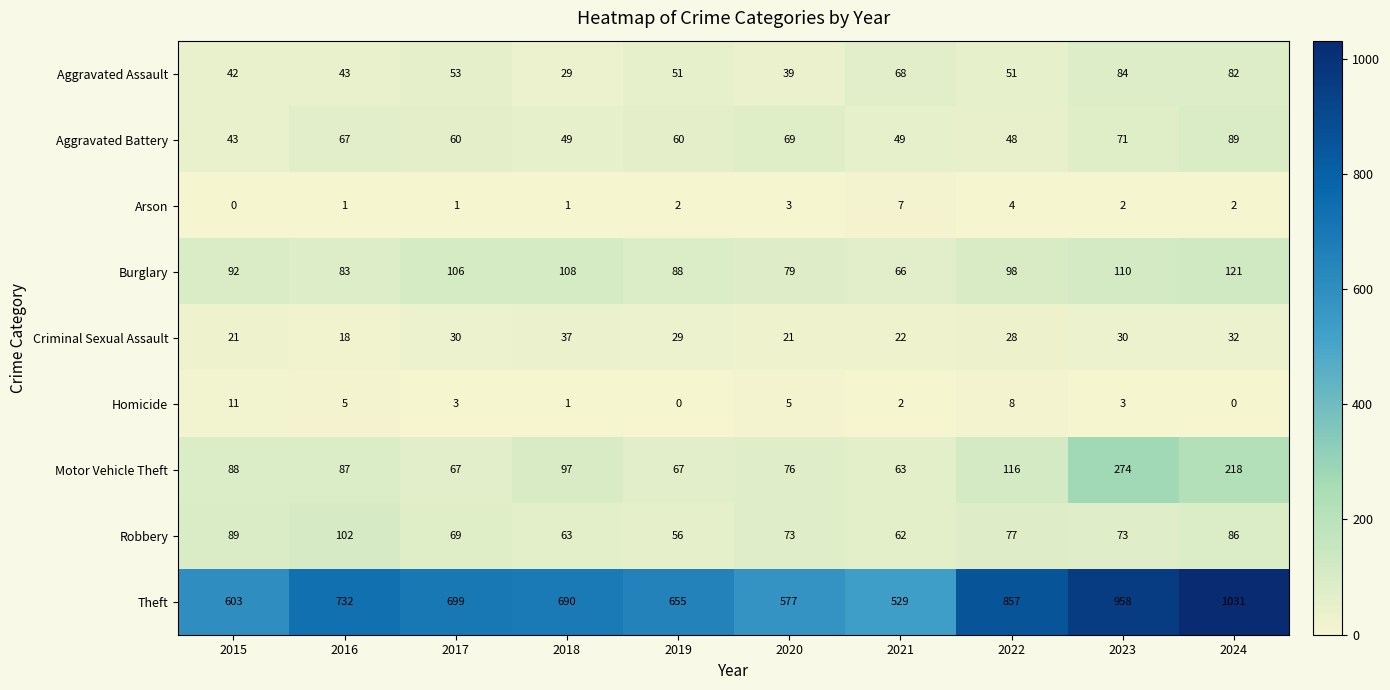

True or false: Criminal Sexual Assault has a value of 21 at 2020.

True